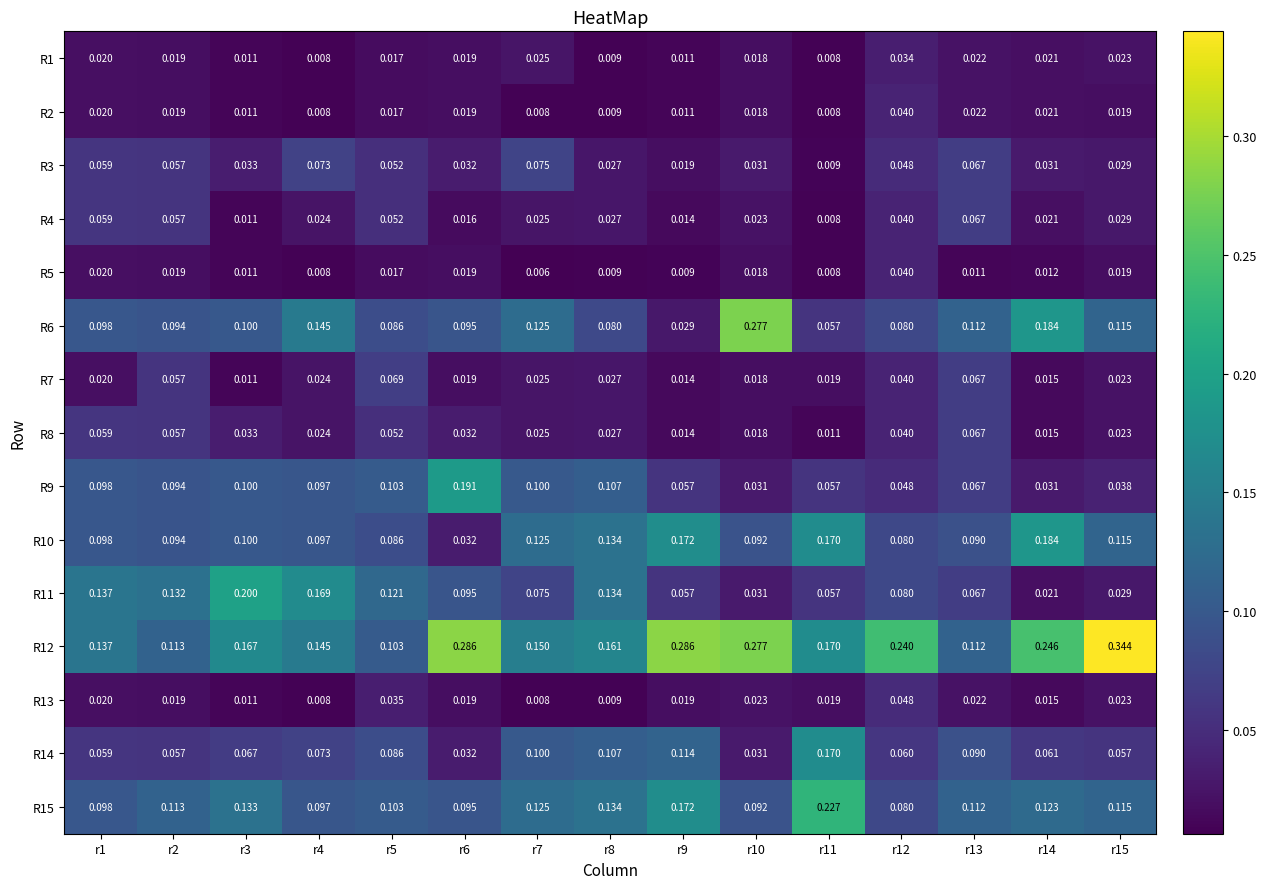

Is the value of R6 at r12 greater than the value of R14 at r7?

No